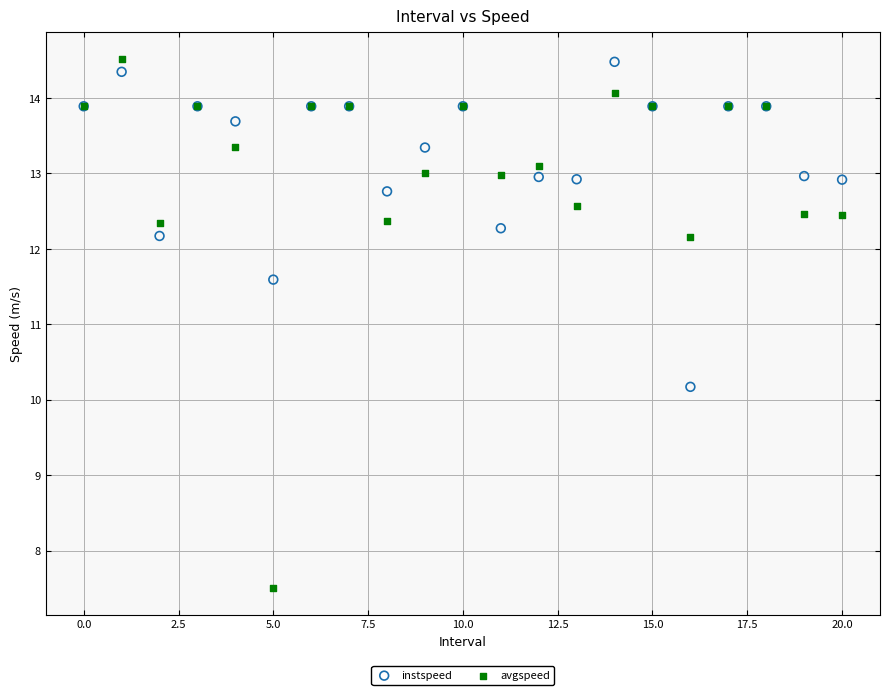

Which series contains the lowest Y value?

avgspeed